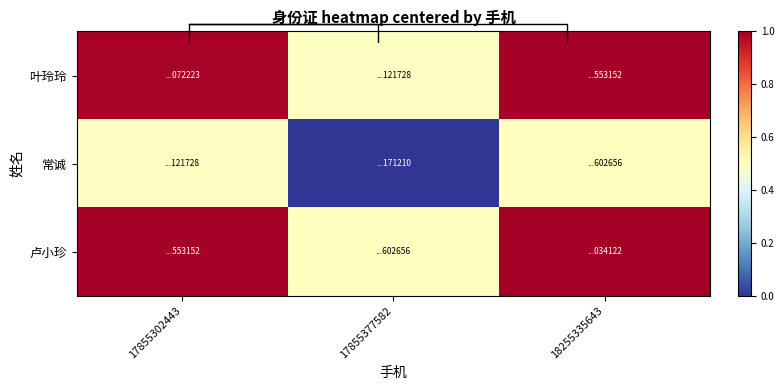

Which category has the highest value in the 卢小珍 series?

18255335643